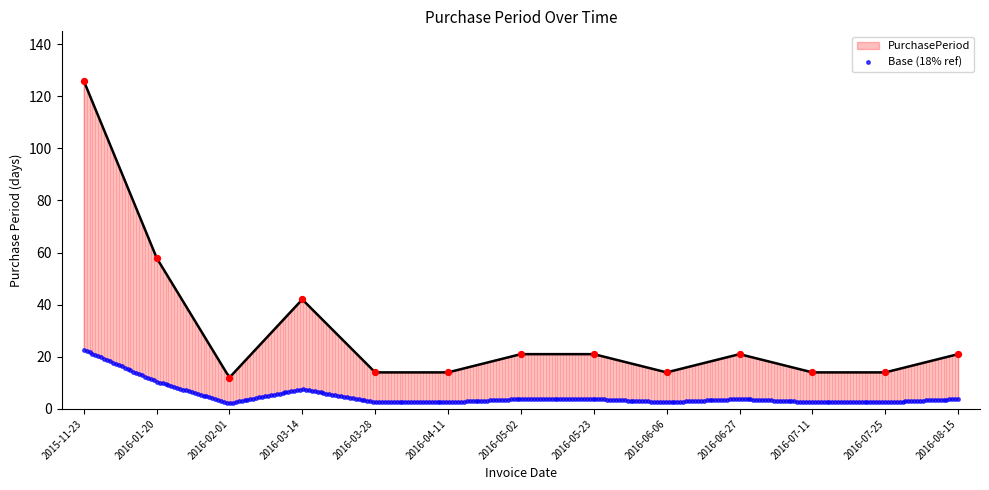

Which has a higher value, 2016-05-23 or 2016-06-27?

2016-05-23